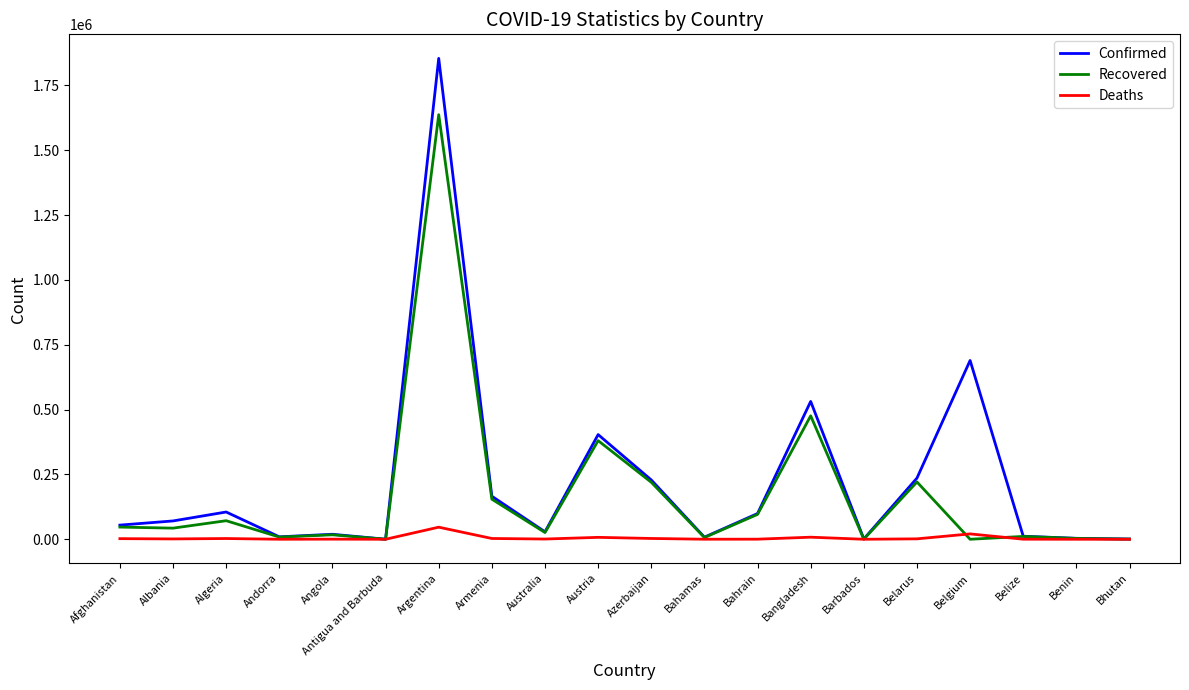

Rank the series by their maximum value, from lowest to highest.

Deaths, Recovered, Confirmed